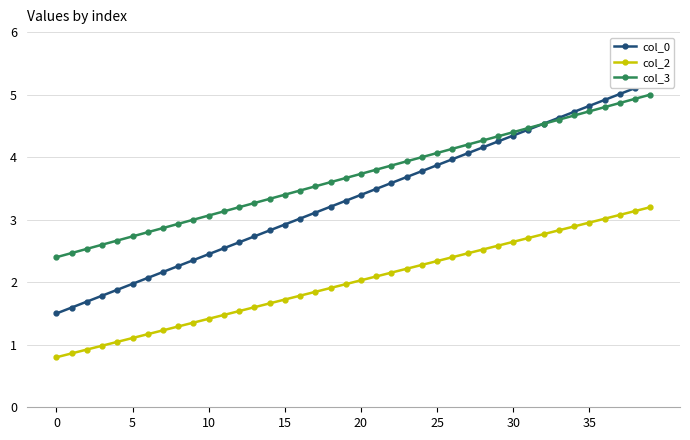

What is the difference between the maximum and minimum values in the col_3 series?

2.6